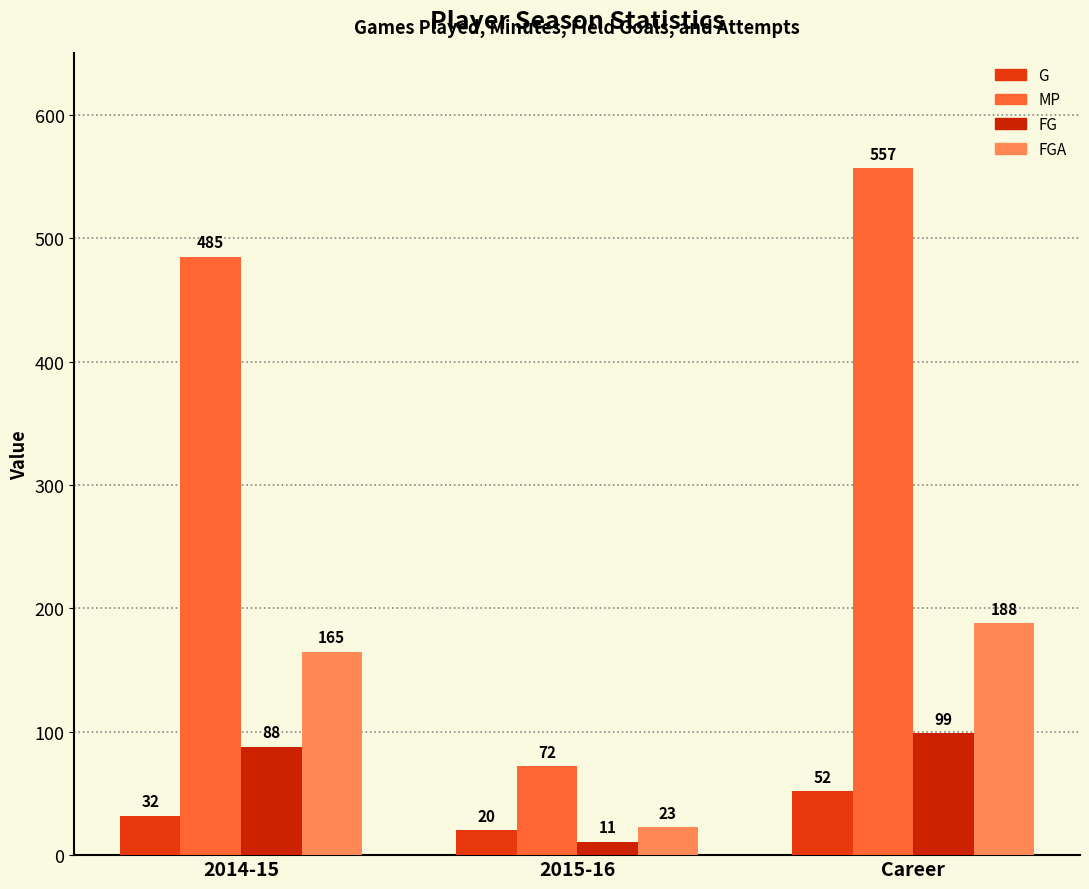

Rank the series at Career from highest to lowest value.

MP, FGA, FG, G